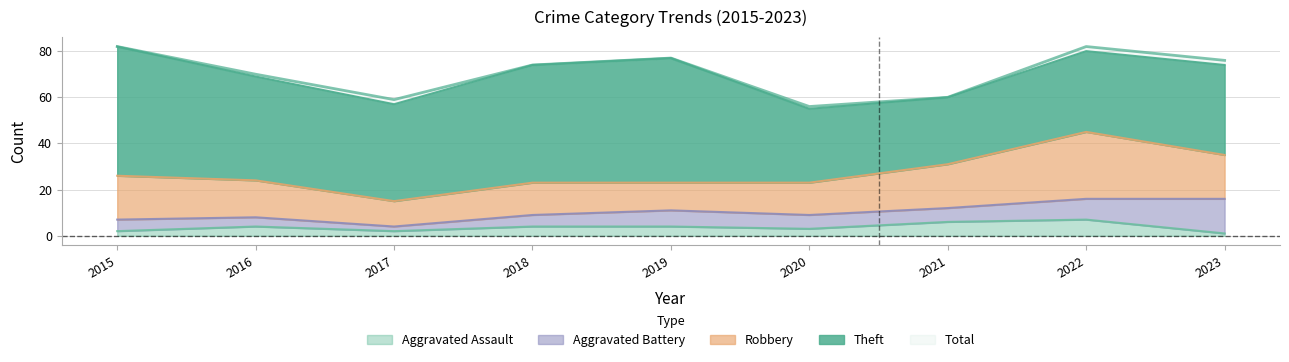

What is the lowest value of the Aggravated Assault series?

1